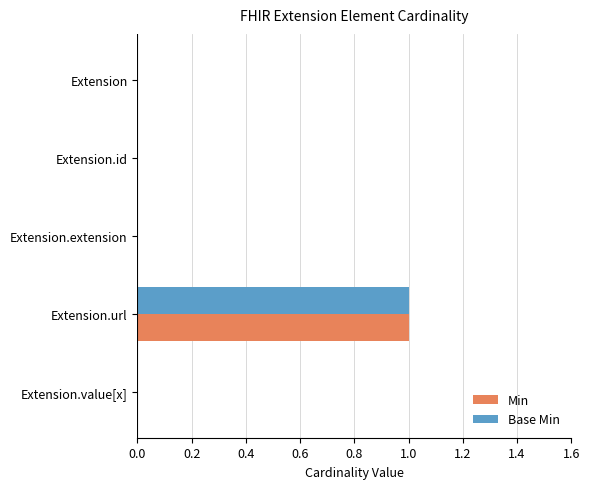

What are all the series names shown in the legend?

Min, Base Min